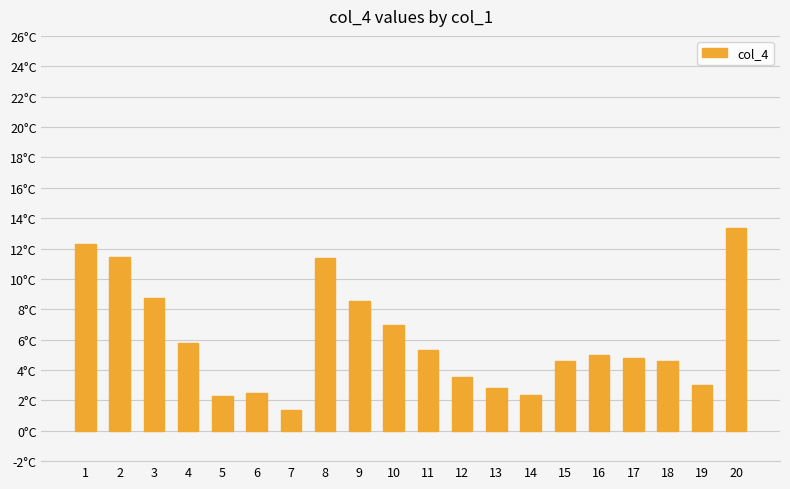

What is the ratio of the value at 11 to the value at 16?

1.1